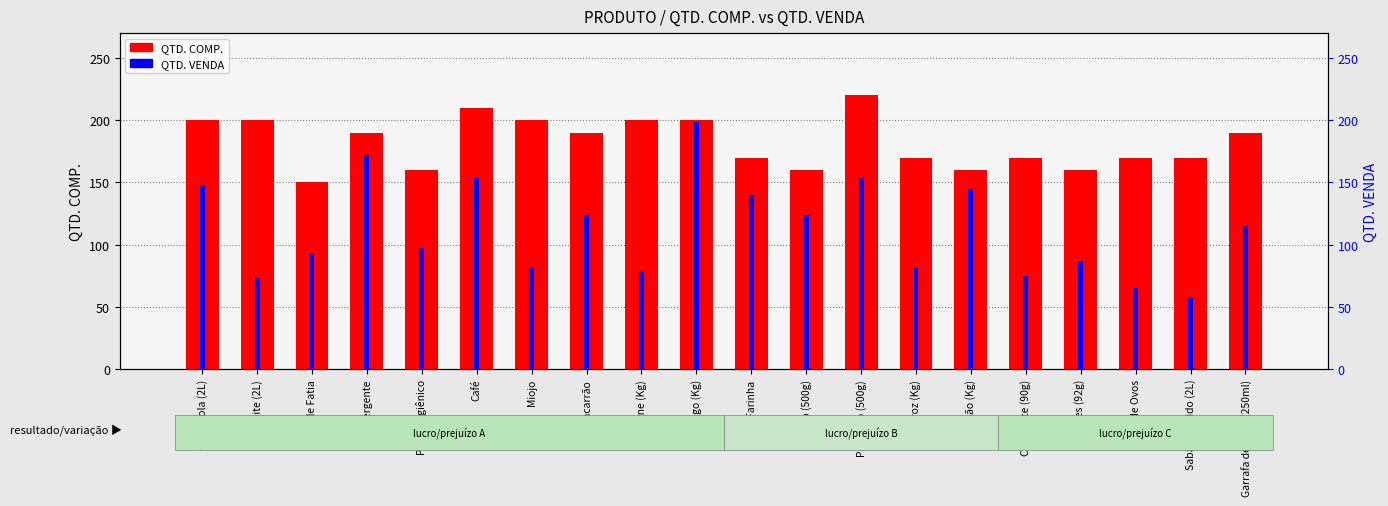

How many groups of bars are there?

20